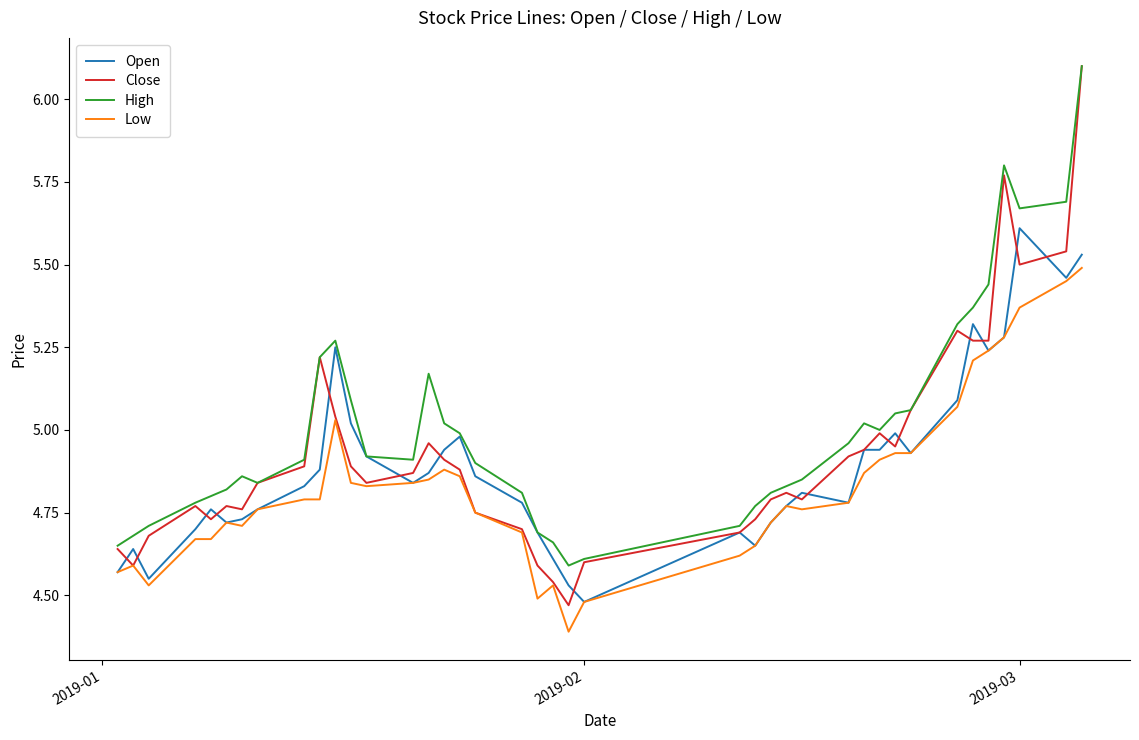

True or false: Low and High intersect in this chart.

False